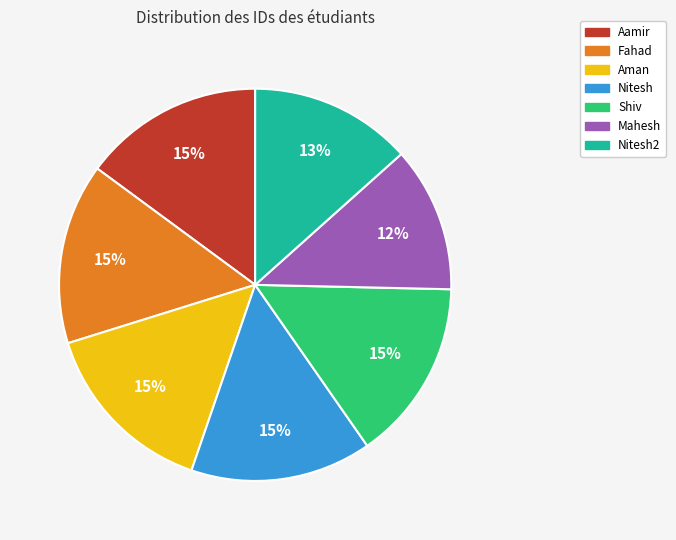

To the nearest percent, what is the combined percentage of Fahad and Nitesh2?

28%